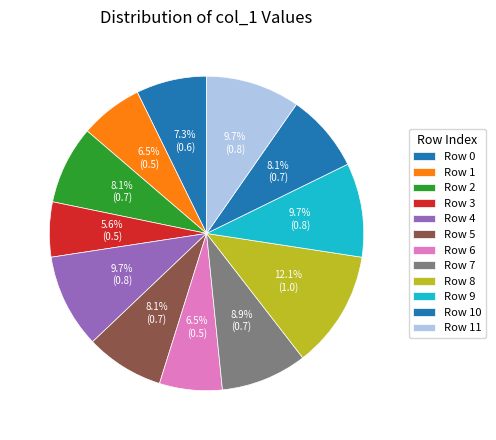

Which category has the smallest portion of the pie?

Row 3